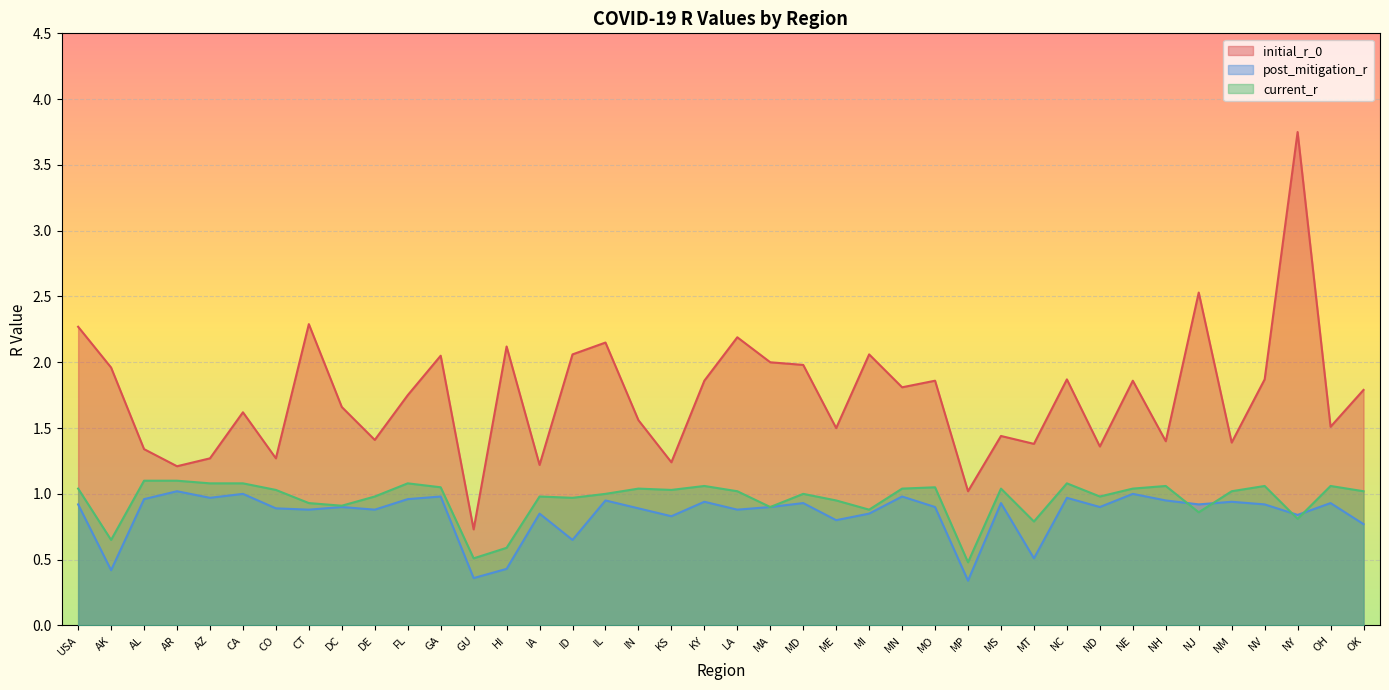

In current_r, how many points are lower than both neighbors (excluding endpoints)?

12